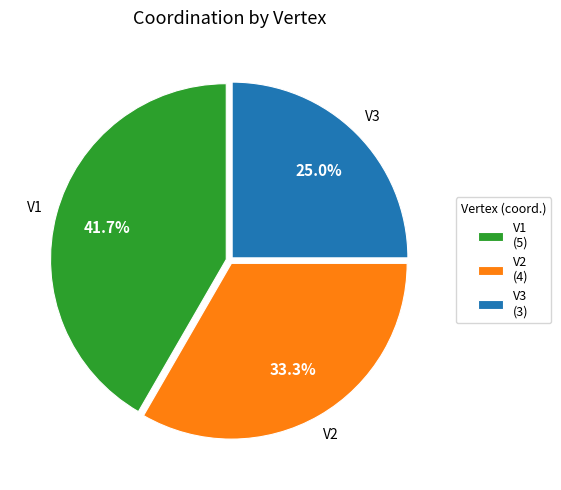

Is V3 the majority of the pie?

No